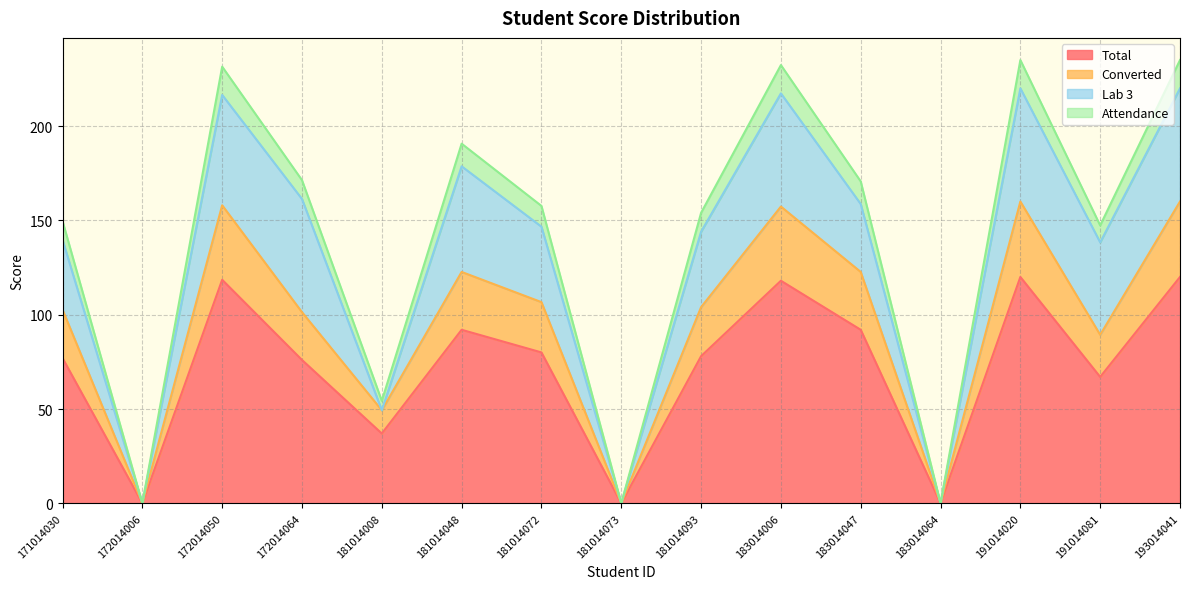

What is the maximum value for Total?

120.0